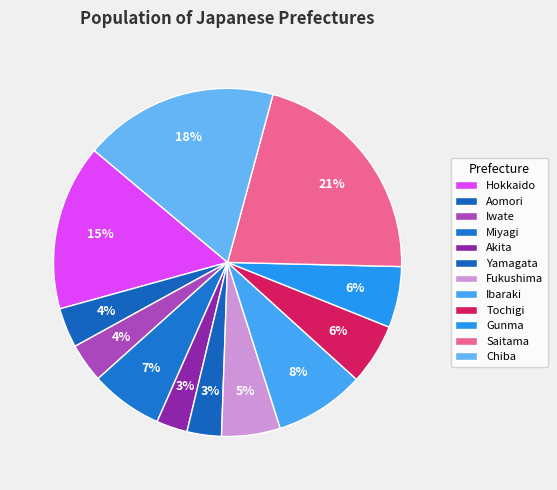

Which category has the biggest portion of the pie?

Saitama